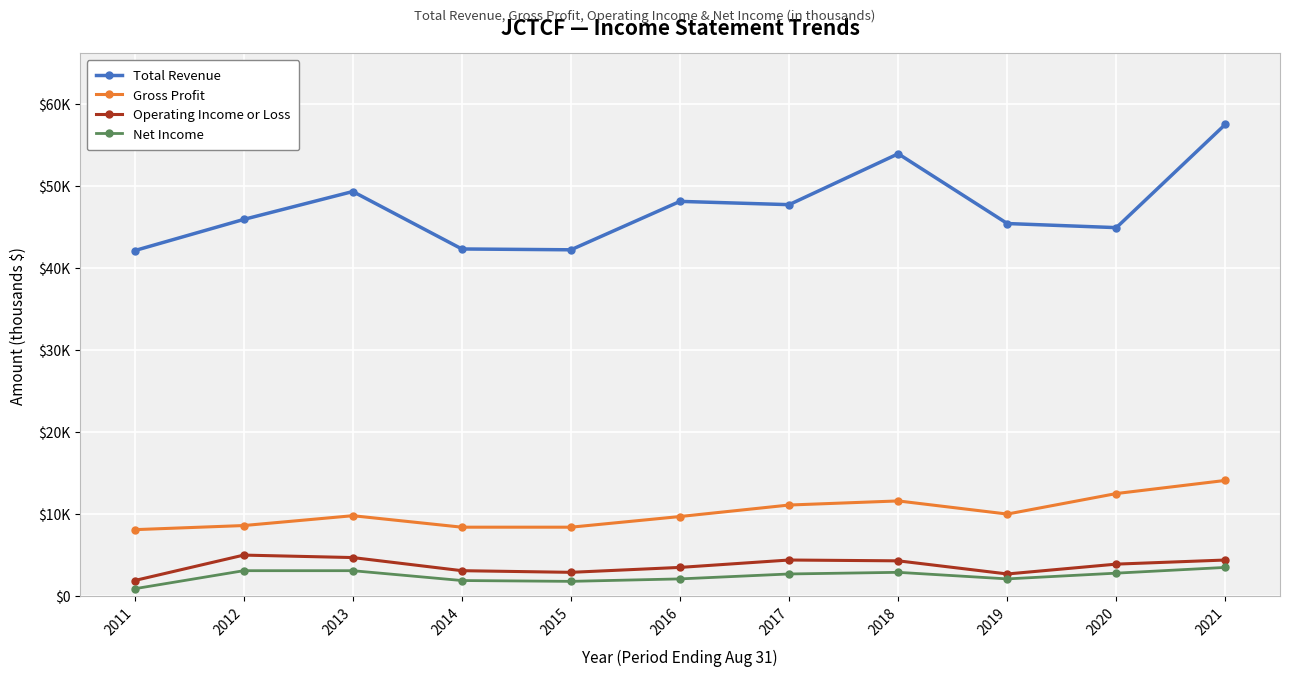

Does the chart have visible grid lines?

Yes